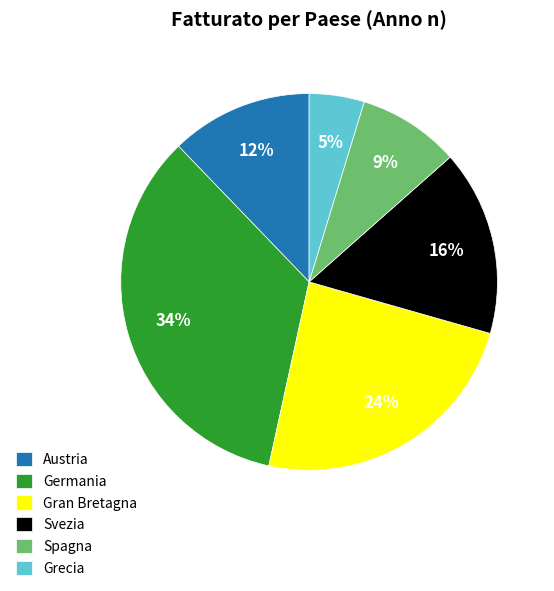

How many segments does this pie chart have?

6